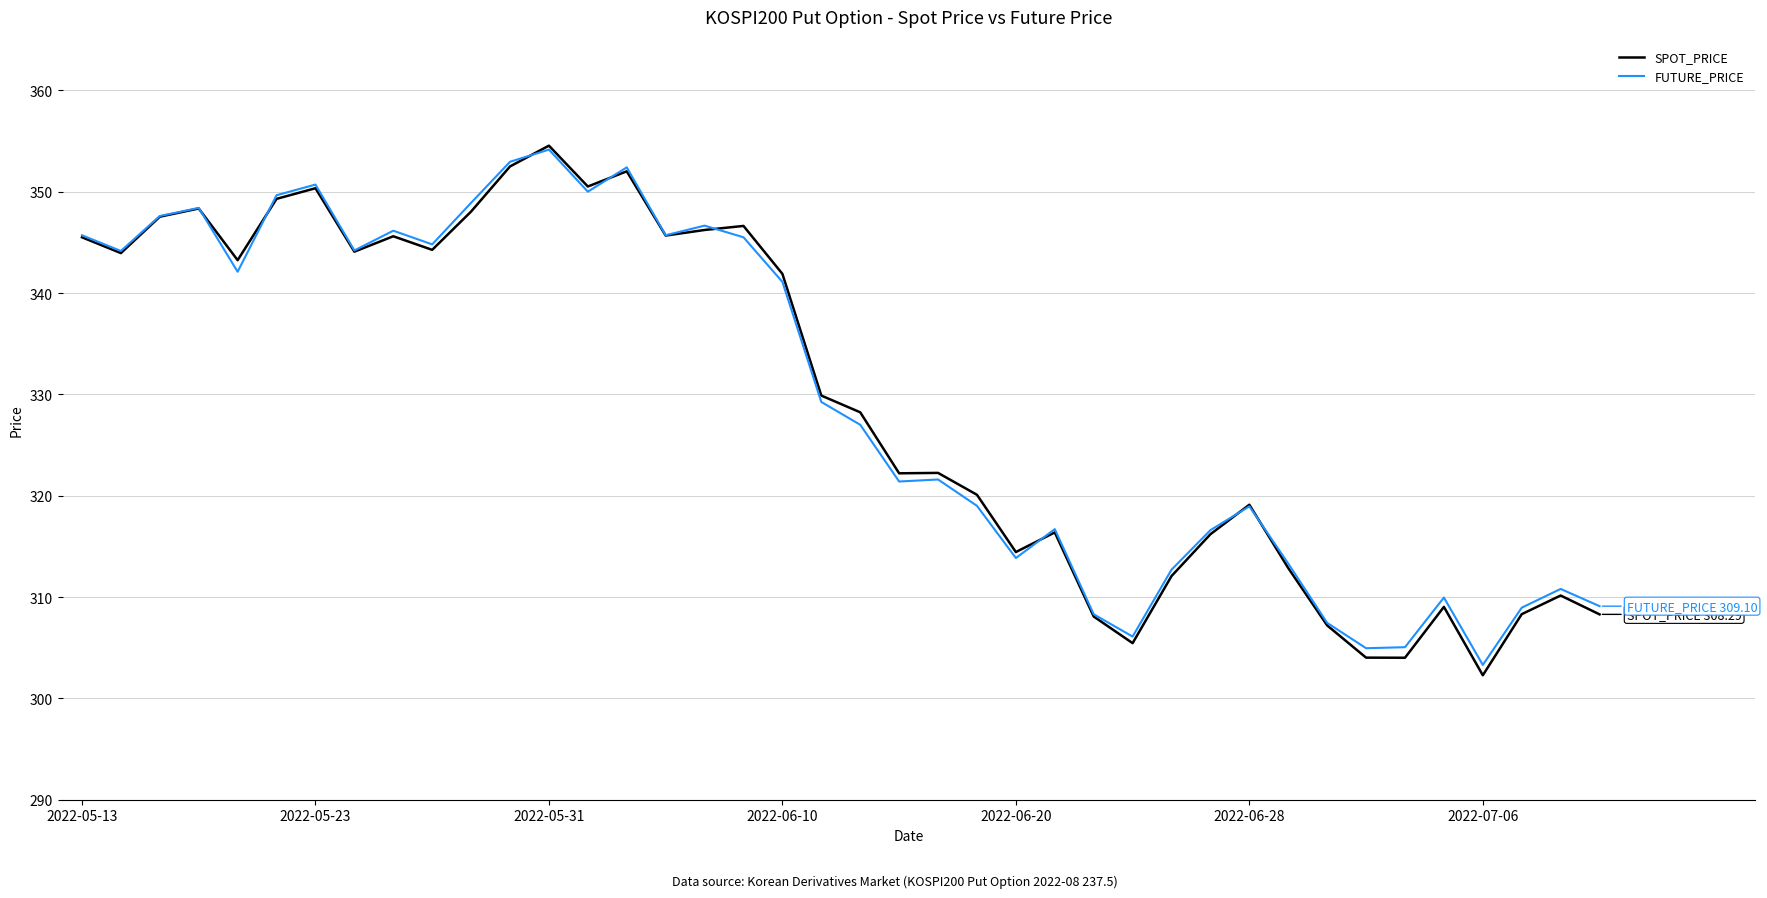

What is the highest value of the SPOT_PRICE series?

354.5